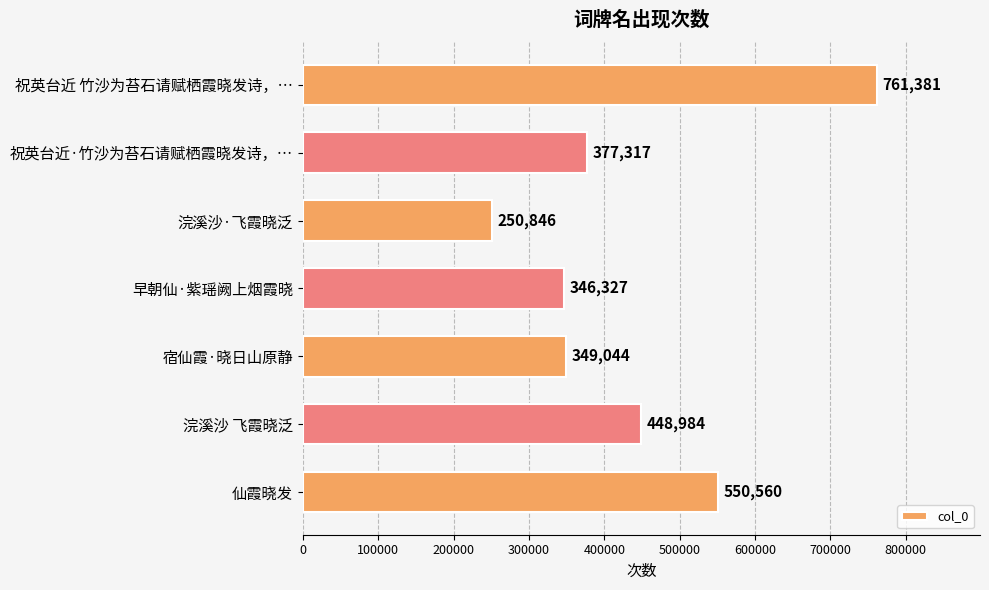

At which label is the value closest to 506113?

仙霞晓发